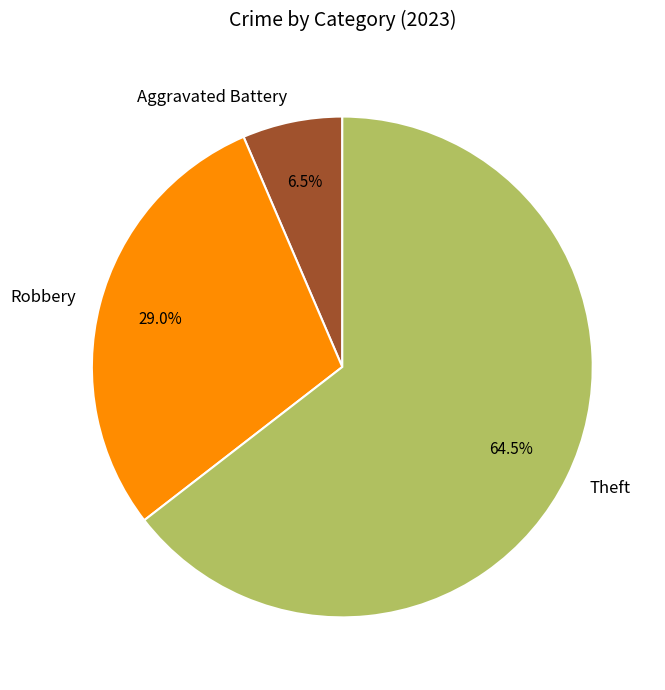

Combined, do Aggravated Battery and Theft account for over 50%?

Yes